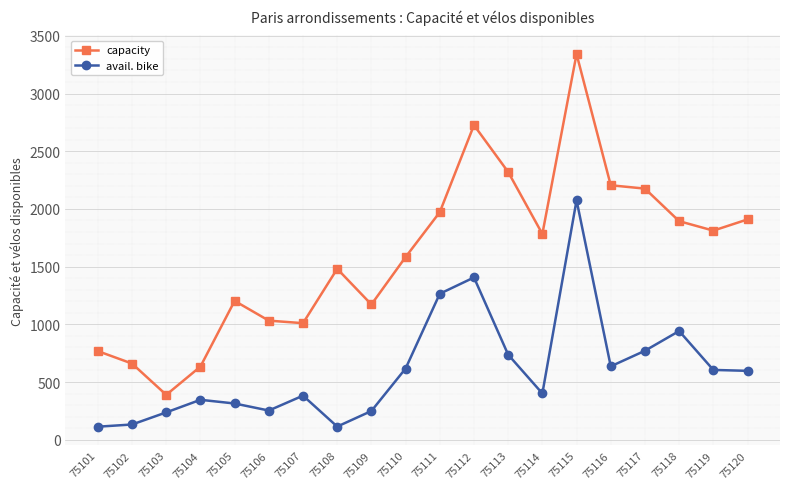

True or false: capacity and avail. bike cross at least once.

False